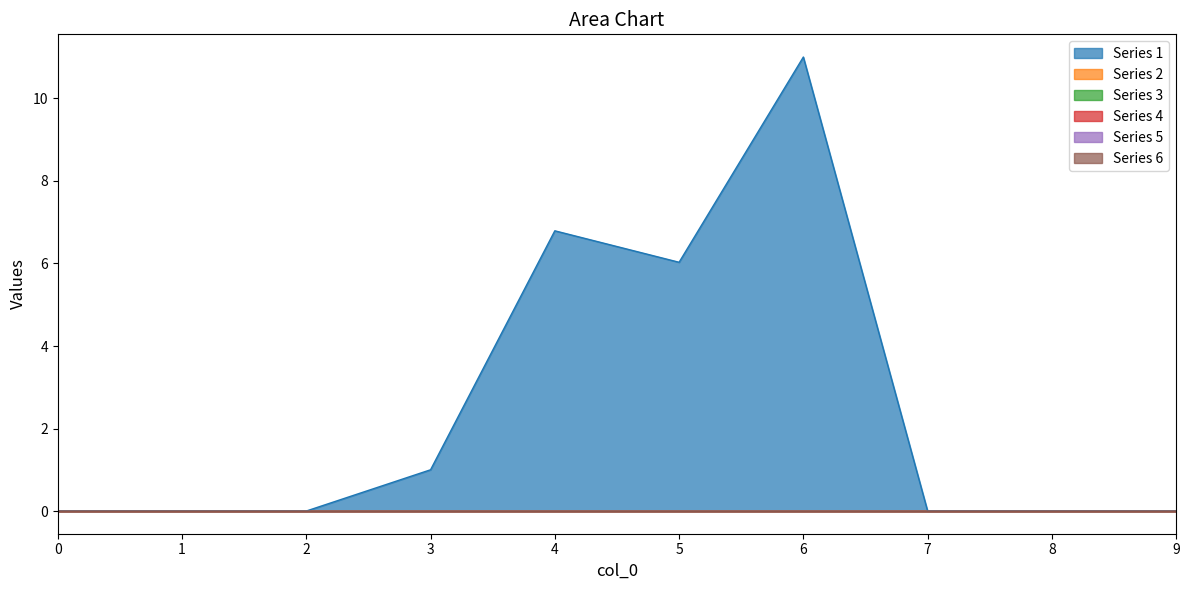

Does the chart have visible grid lines?

No